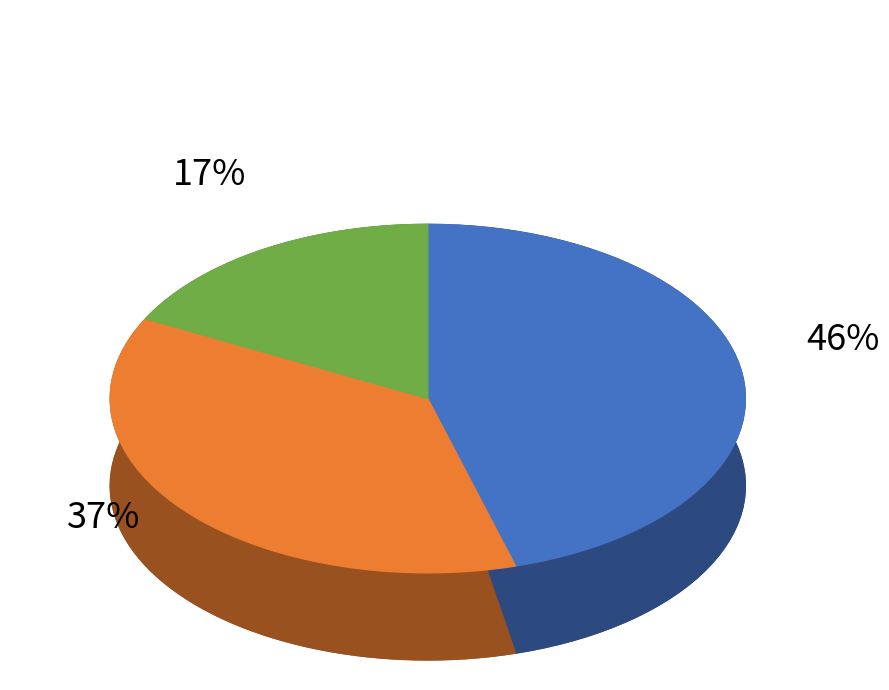

What is the ratio of the value at 21 to the value at 19?

2.6